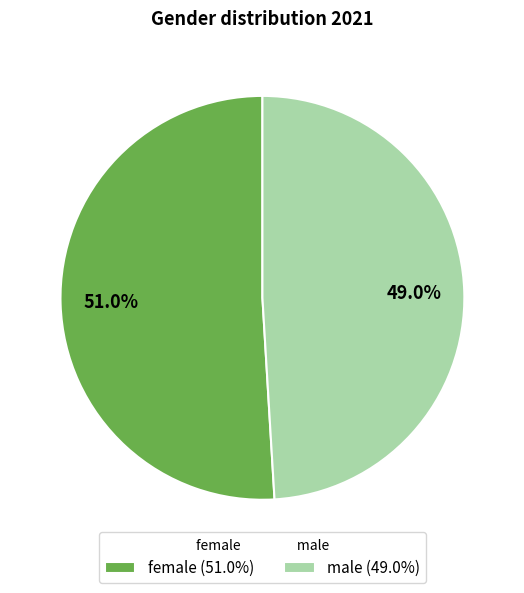

To the nearest percent, what is the combined percentage of female and male?

100%